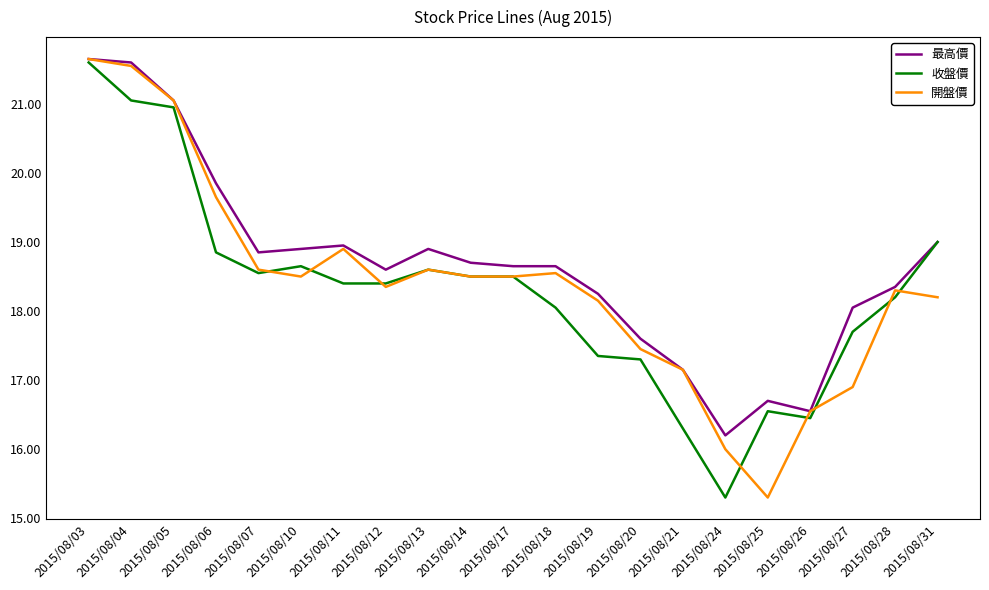

At which category is the sum across all series the highest?

2015/08/03